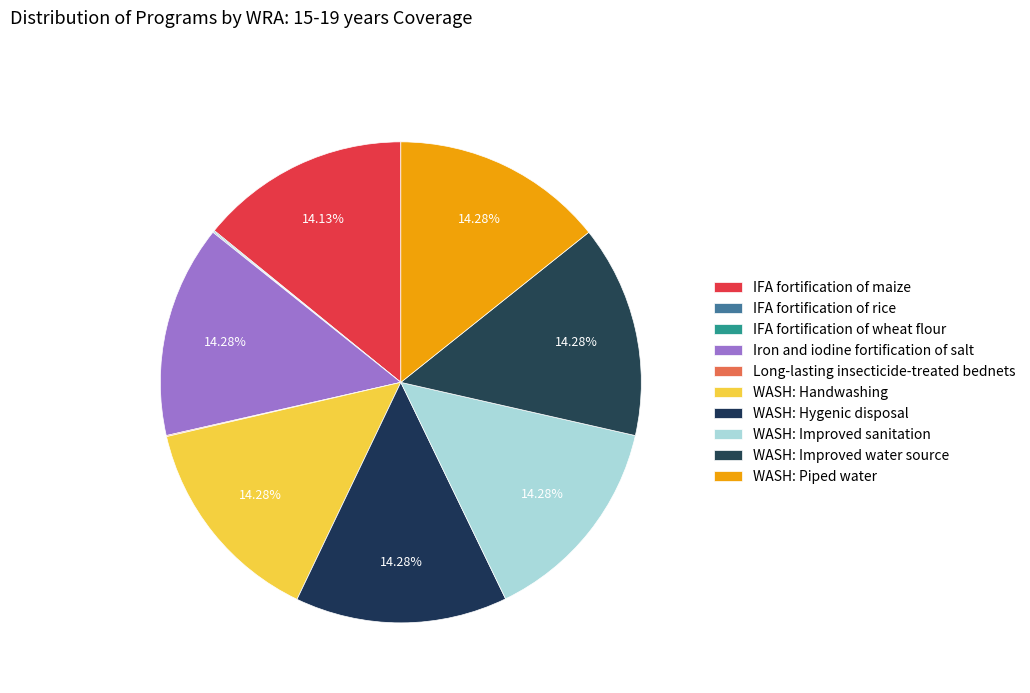

What is the largest slice in the pie chart?

Iron and iodine fortification of salt